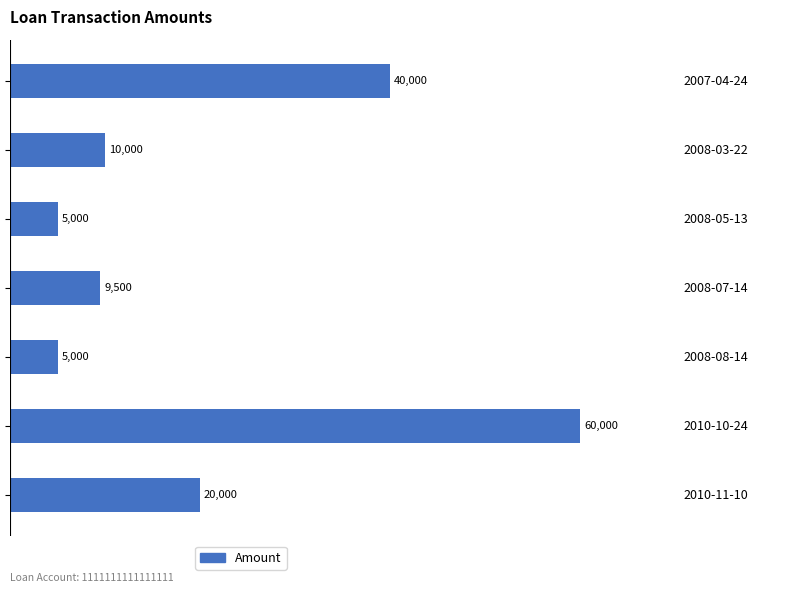

Reading top to bottom, list all the values displayed in this chart.

40000	10000	5000	9500	5000	60000	20000